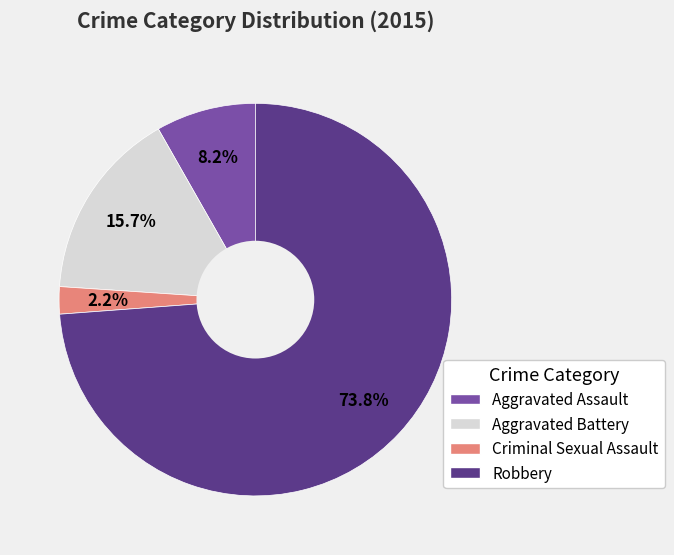

Approximately how many times larger is the value at Aggravated Battery compared to Aggravated Assault?

1.9